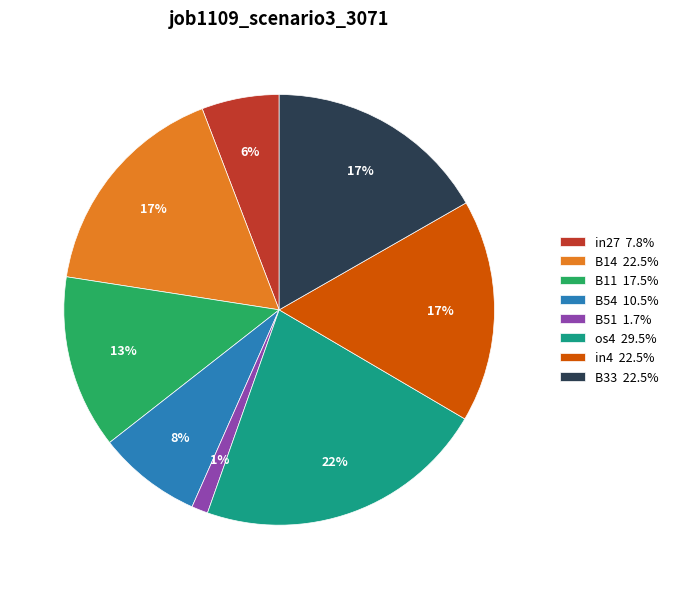

Does in27 represent more than half of the total?

No